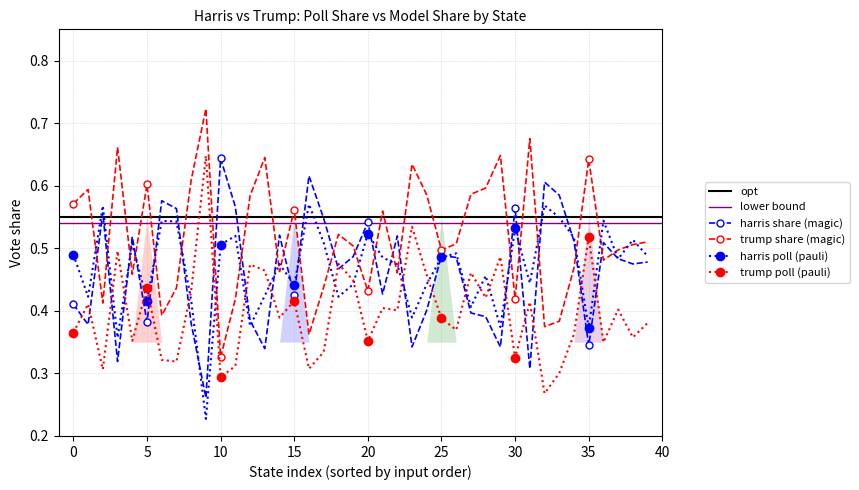

True or false: harris share (magic) has more than 0 points higher than both neighbors.

True